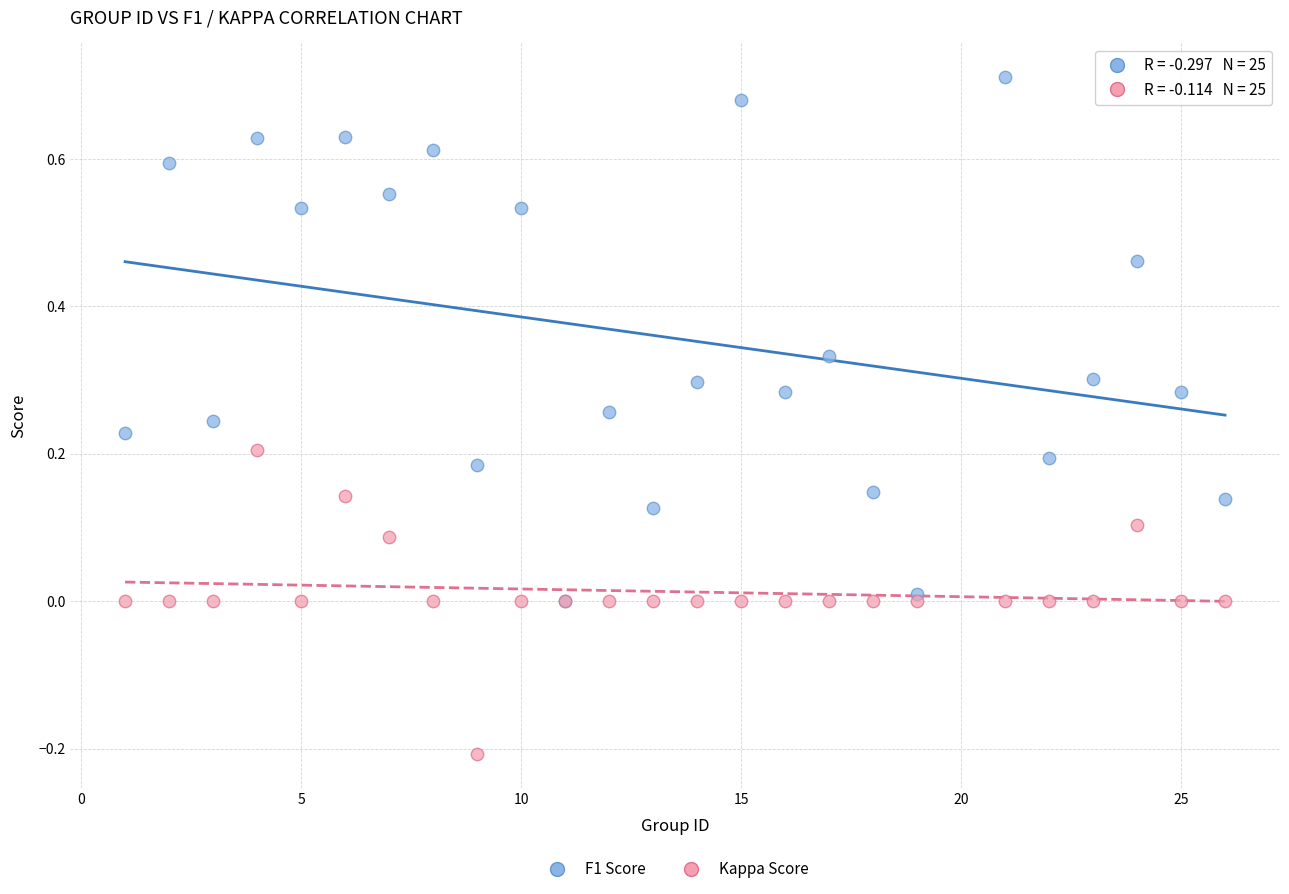

What are all the series names shown in the legend?

F1 Score, Kappa Score